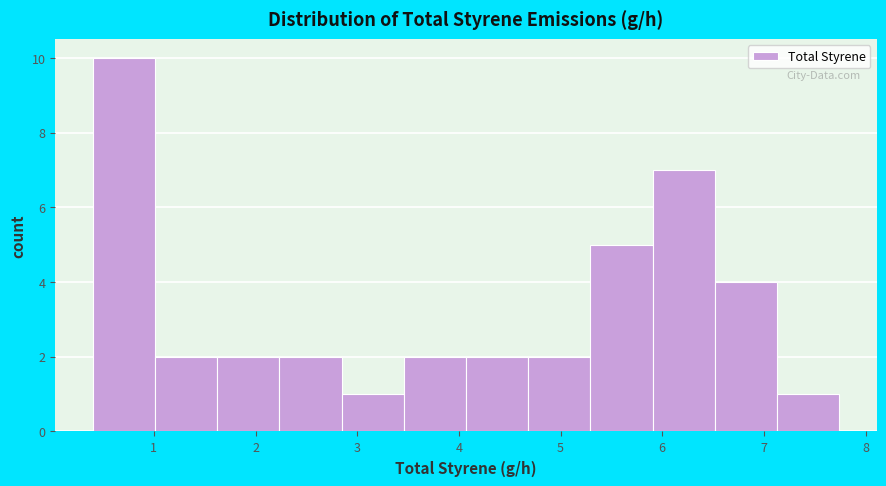

Reading left to right, transcribe this chart: for each bar, give the range it covers on the x-axis and its height. Neither the bar edges nor the heights are printed on the chart, so give them approximately, as read against the axes.

0.4 to 1.0: 10
1.0 to 1.6: 2
1.6 to 2.2: 2
2.2 to 2.8: 2
2.8 to 3.5: 1
3.5 to 4.1: 2
4.1 to 4.7: 2
4.7 to 5.3: 2
5.3 to 5.9: 5
5.9 to 6.5: 7
6.5 to 7.1: 4
7.1 to 7.7: 1